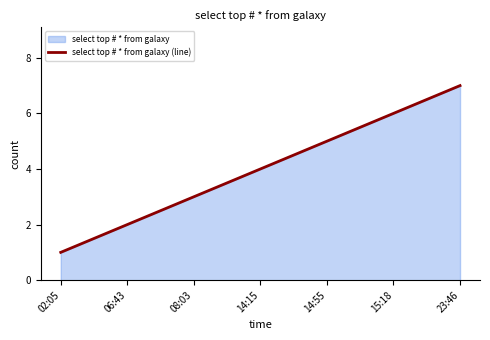

Rank the categories by value from lowest to highest.

02:05, 06:43, 08:03, 14:15, 14:55, 15:18, 23:46